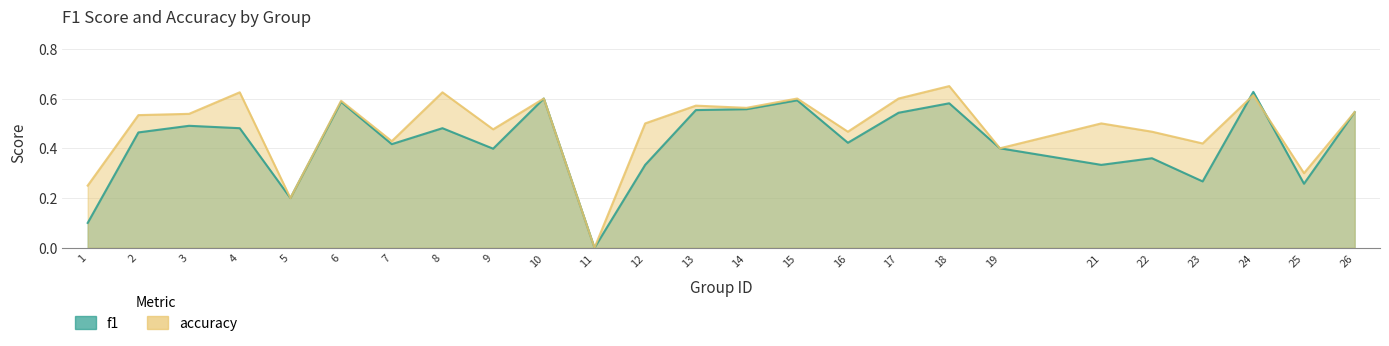

What is the total value across all series at 3?

1.0